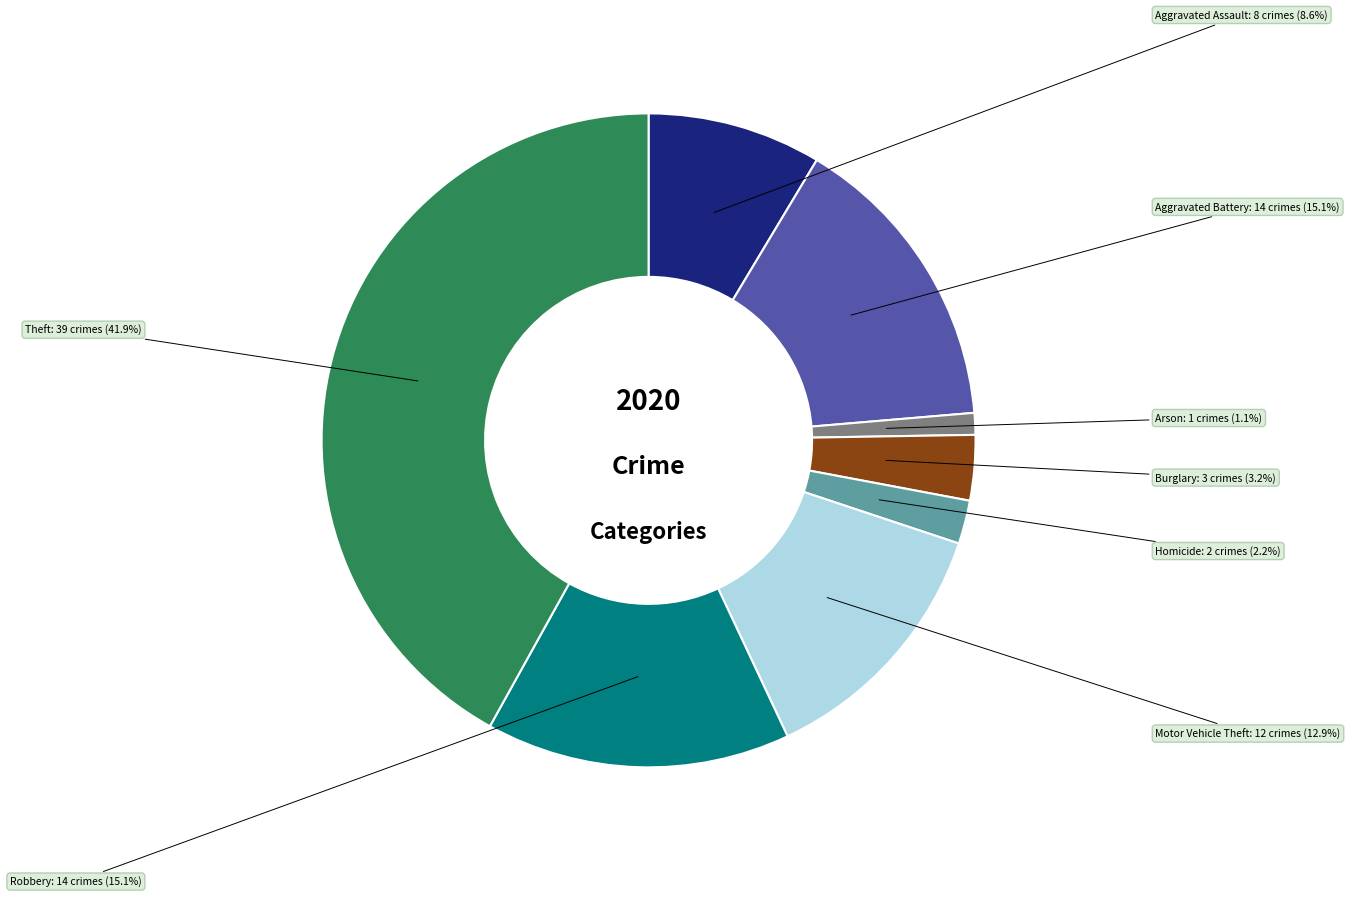

What percentage is the Aggravated Assault slice, to the nearest percent?

9%